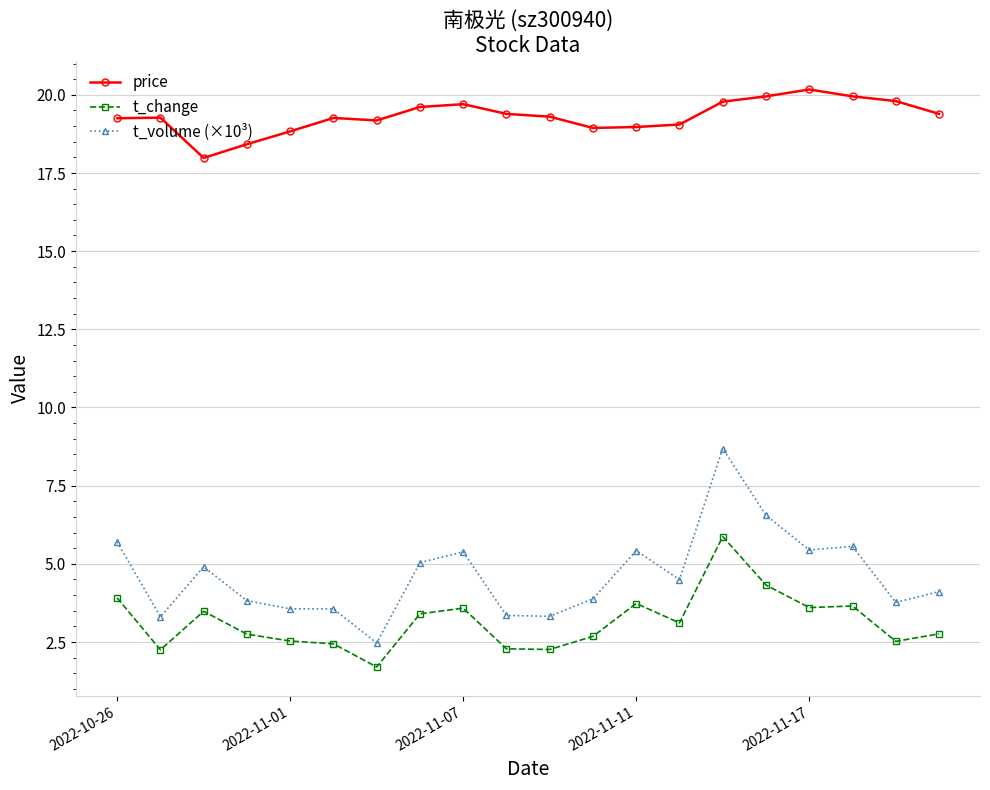

True or false: price and t_volume (×10³) cross at least once.

False